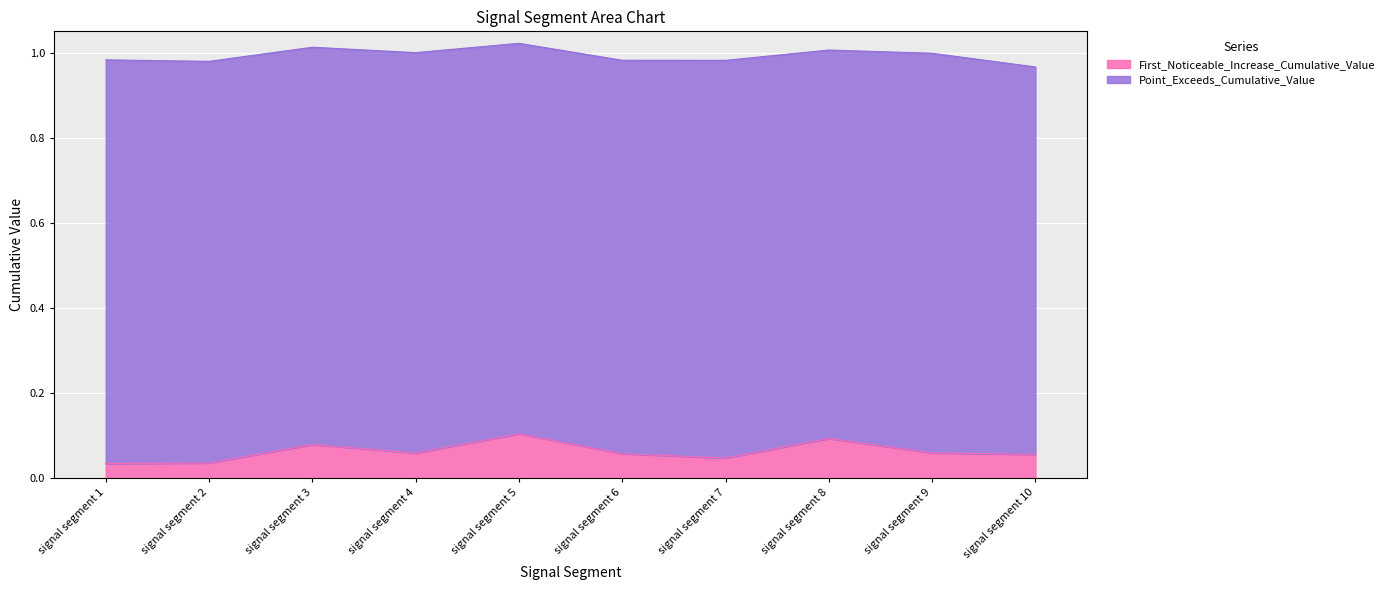

What is the total value across all series at signal segment 8?

1.0